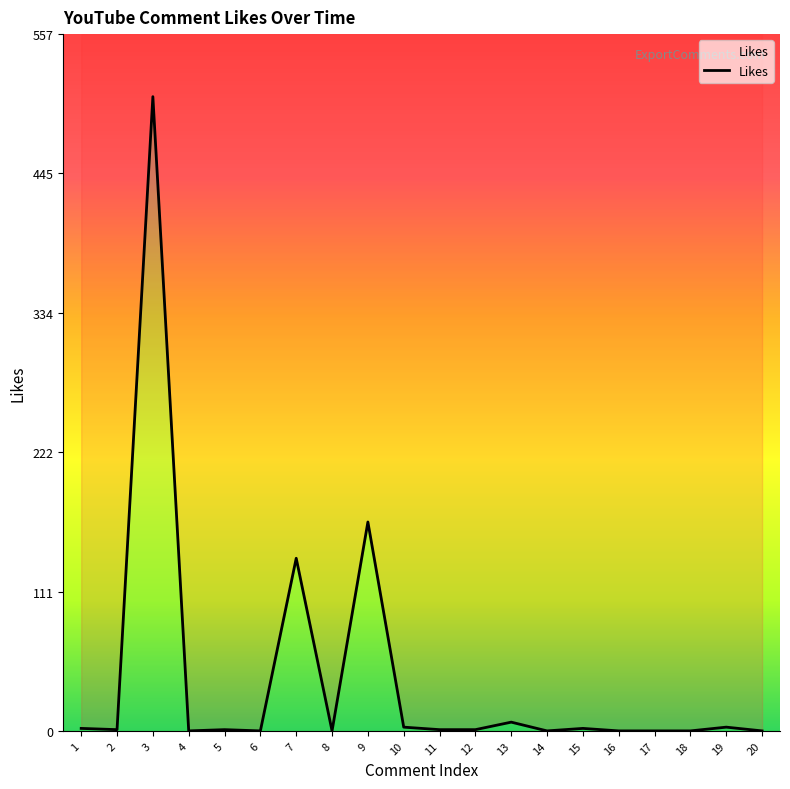

True or false: the data shows 10 at 13.

False